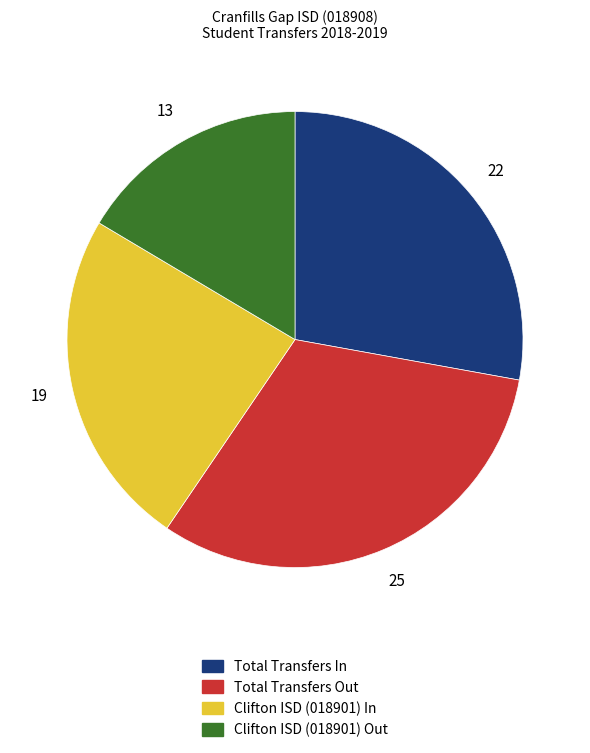

How many slices are in this pie chart?

4